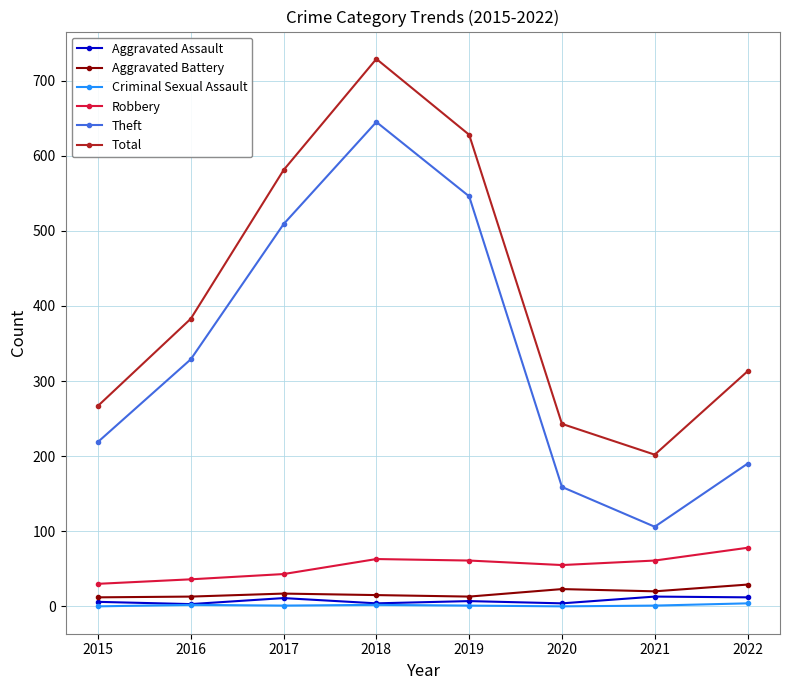

Which series has the largest total across all categories?

Total